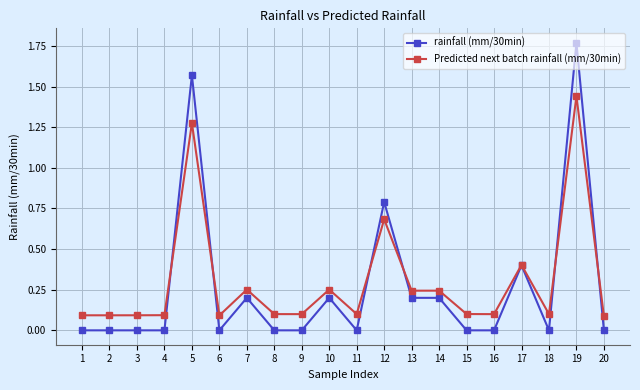

Which series has the widest spread of values?

rainfall (mm/30min)